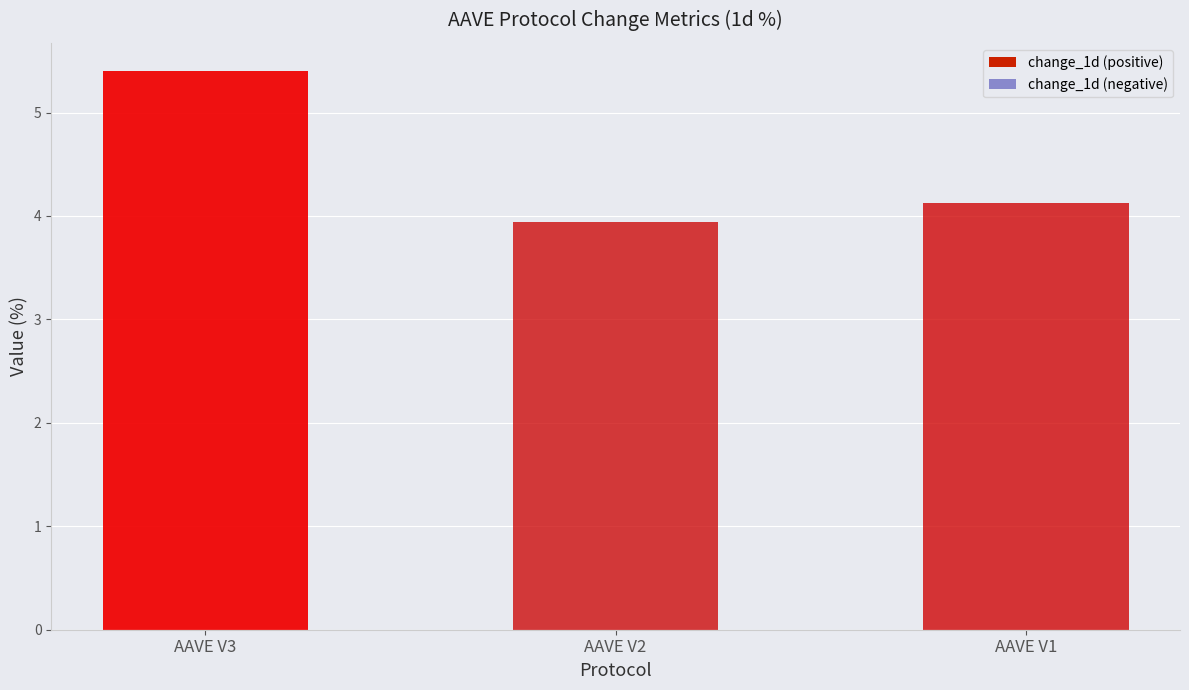

Does the chart contain any negative values?

No